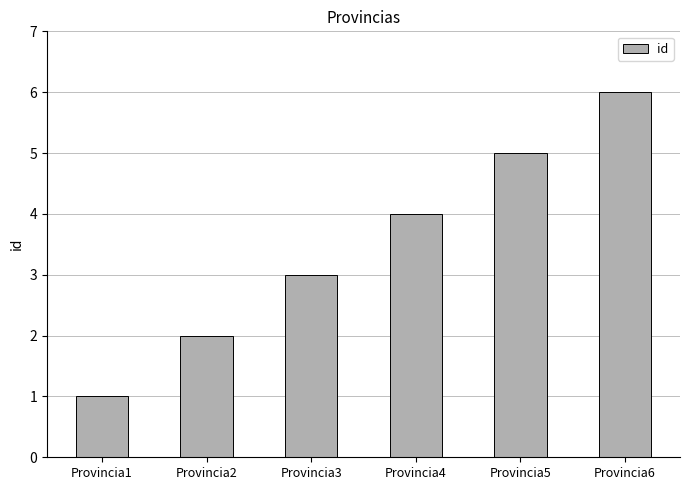

The value at Provincia3 is 5. True or false?

False